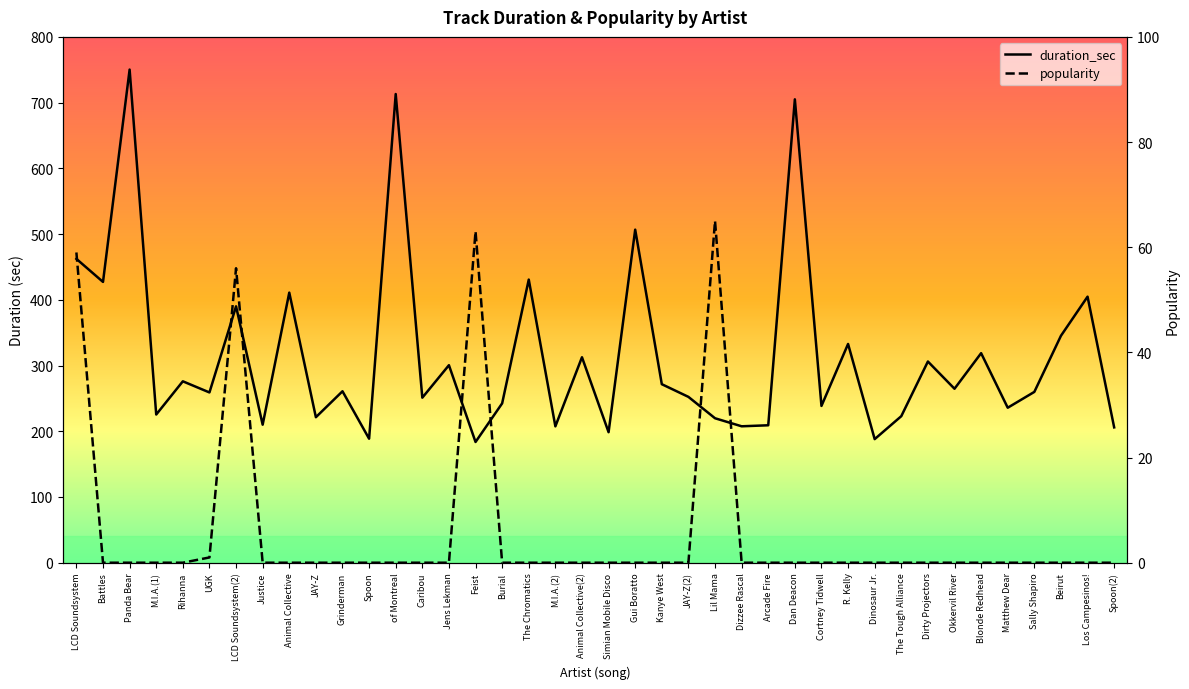

What are all the series names shown in the legend?

duration_sec, popularity